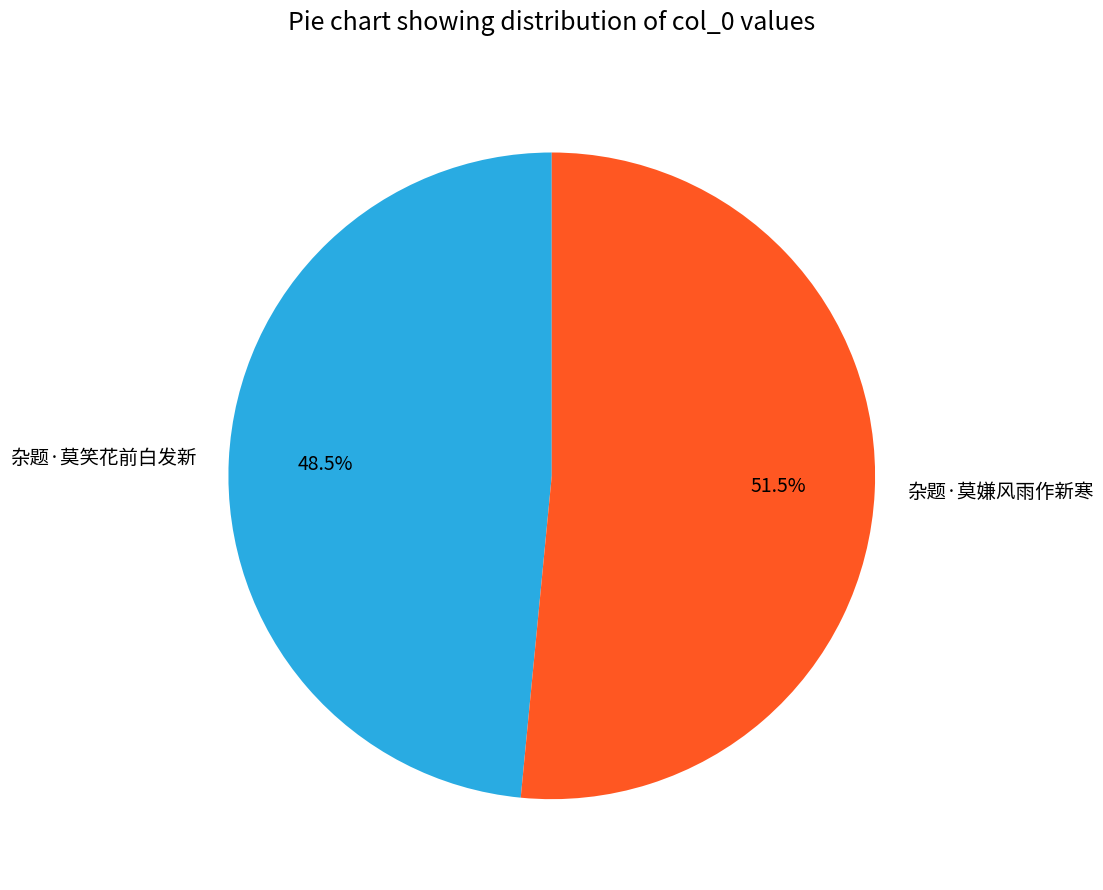

What percentage is NOT represented by 杂题·莫笑花前白发新?

51.5%